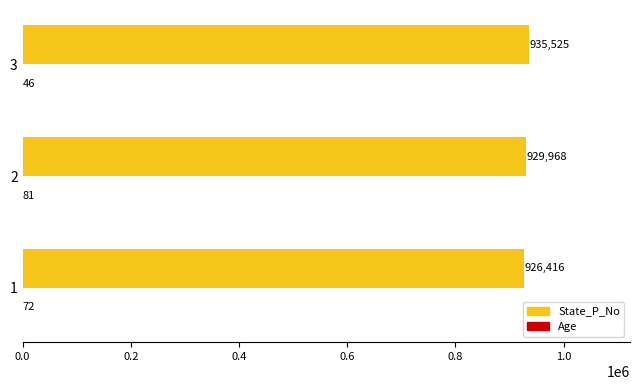

Which series has the largest total across all categories?

State_P_No